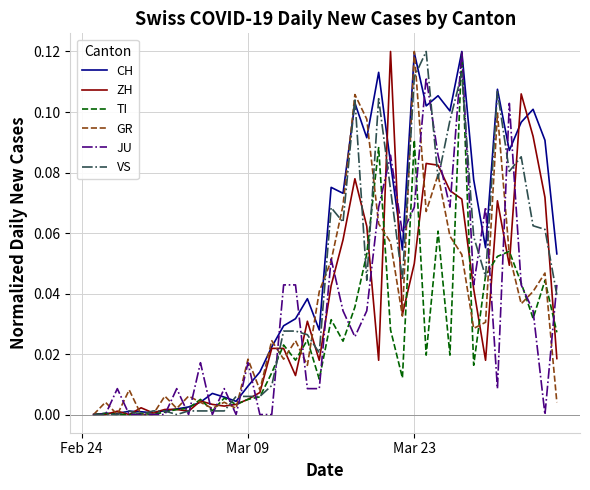

Which series has the largest total across all categories?

CH